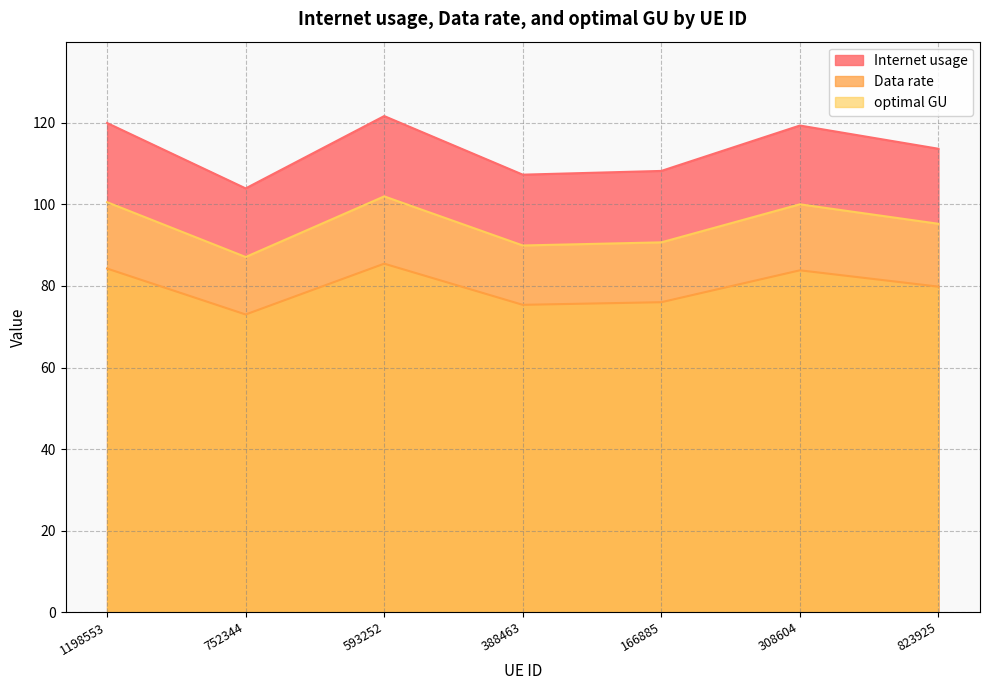

What is the minimum value shown in the chart?

73.0